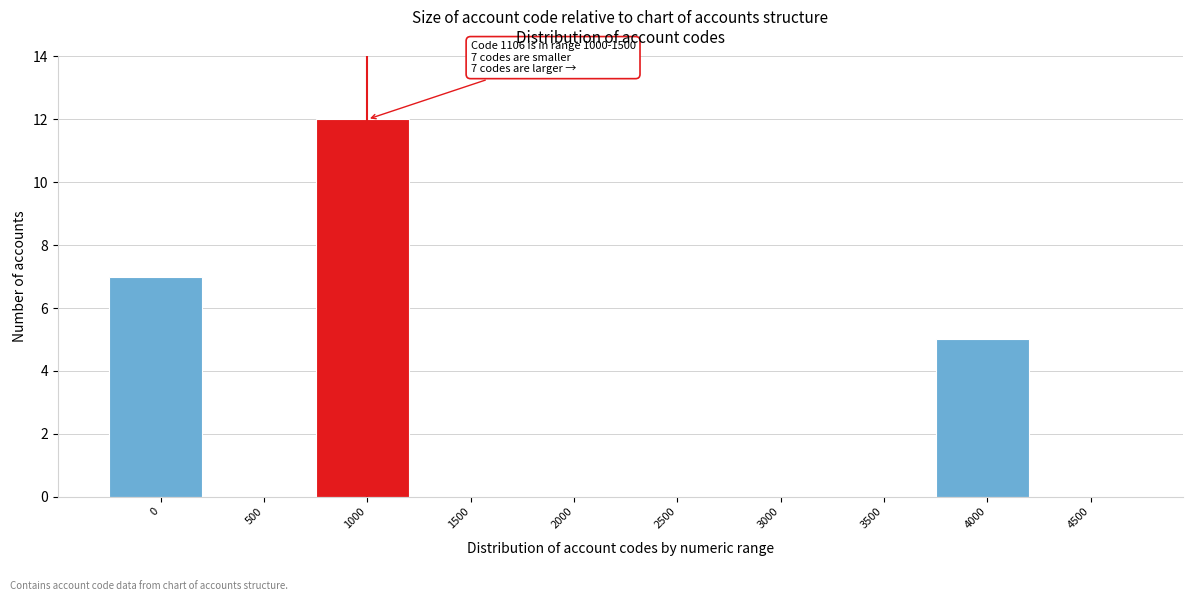

Reading right to left, list all the values displayed in this chart.

4500=0	4000=5	3500=0	3000=0	2500=0	2000=0	1500=0	1000=12	500=0	0=7